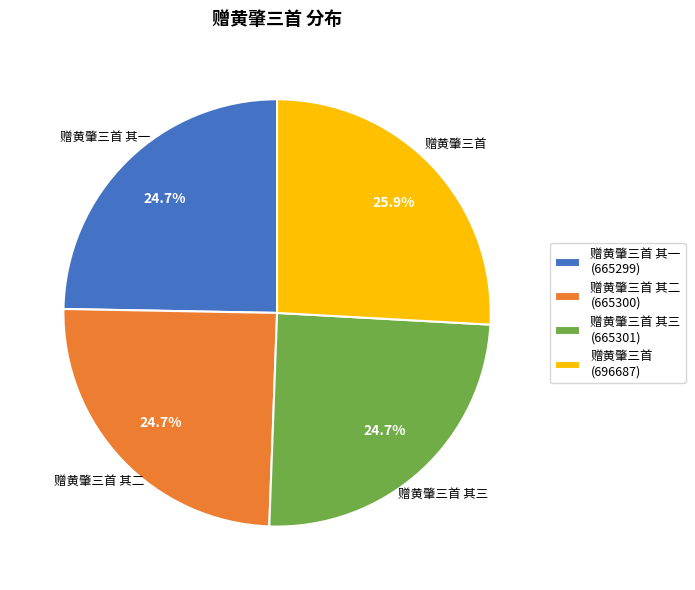

Is it true that 赠黄肇三首 其二 is 32% of the pie?

False